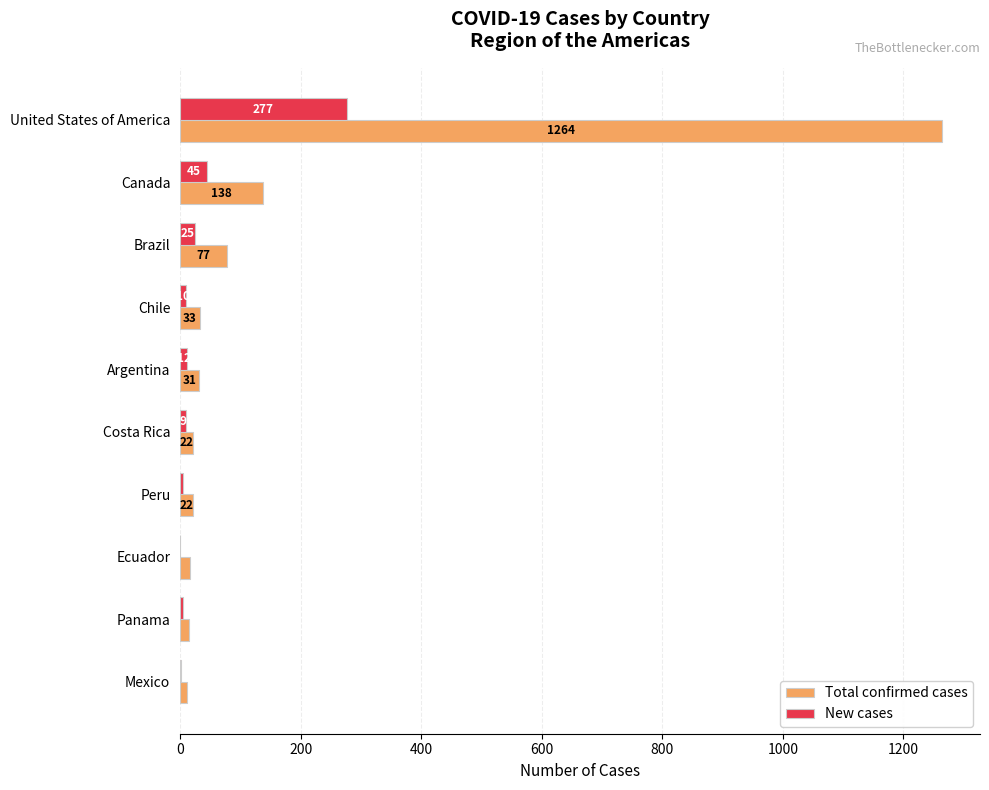

Read the New cases value at Canada, to the nearest 5.

45